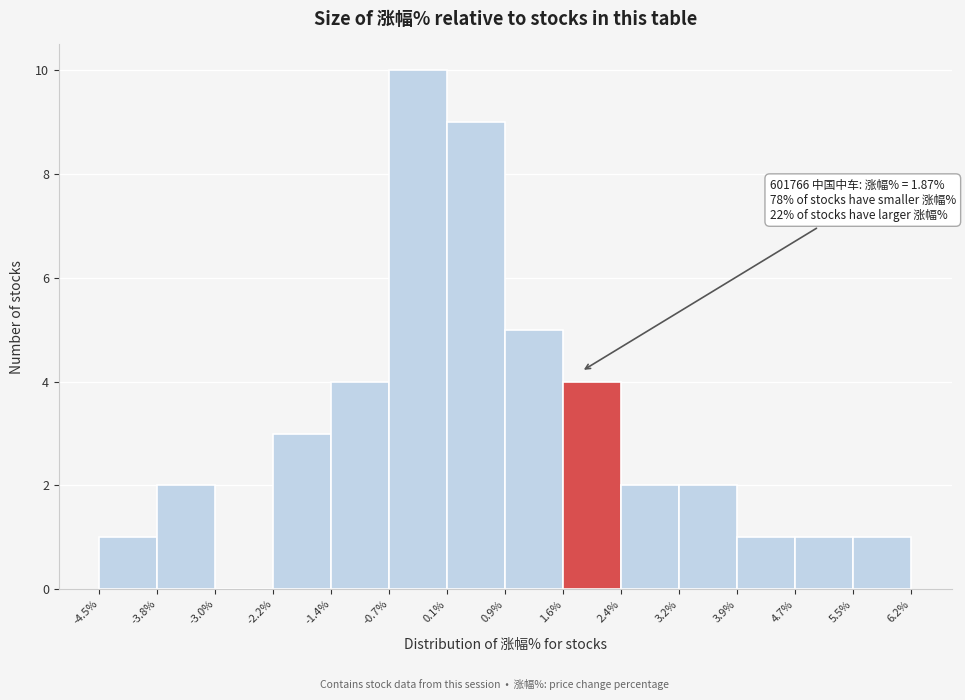

Which range on the x-axis has the tallest bar?

-0.7% to 0.1%